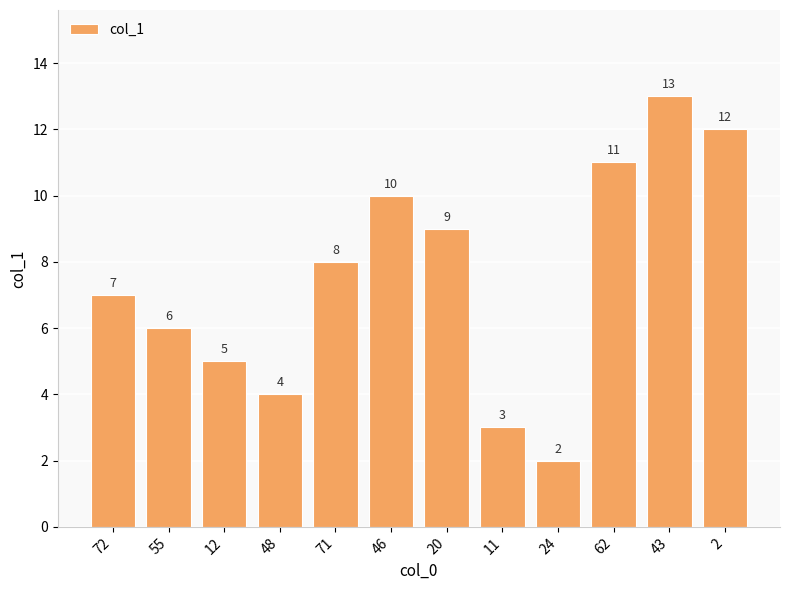

What is the change in value from 71 to 2?

+4